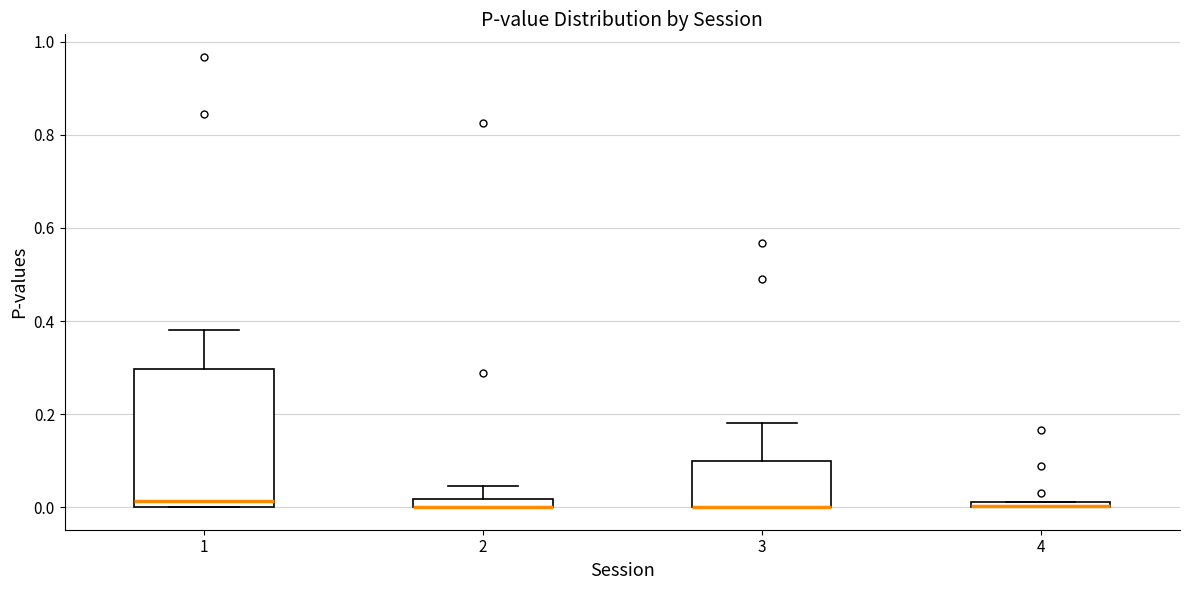

Comparing the boxes themselves (not the whiskers), which one is the tallest?

1